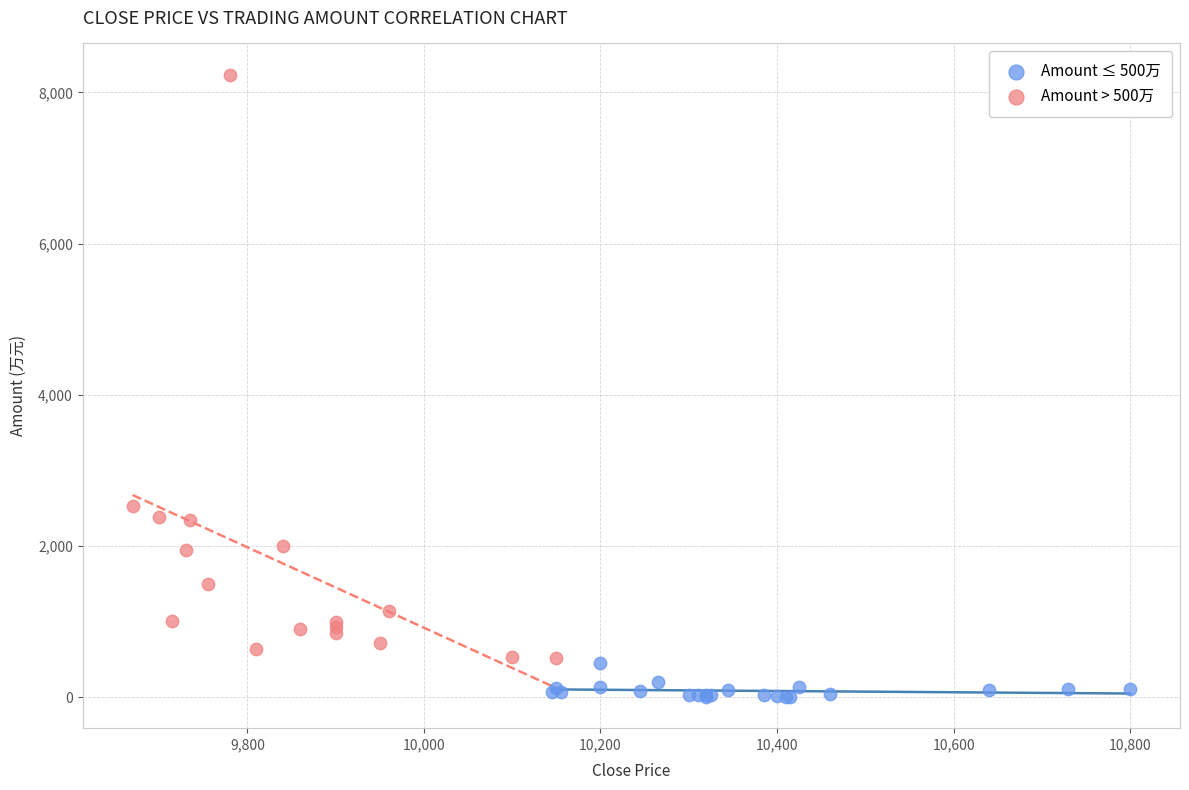

What are all the series names shown in the legend?

Amount ≤ 500万, Amount > 500万